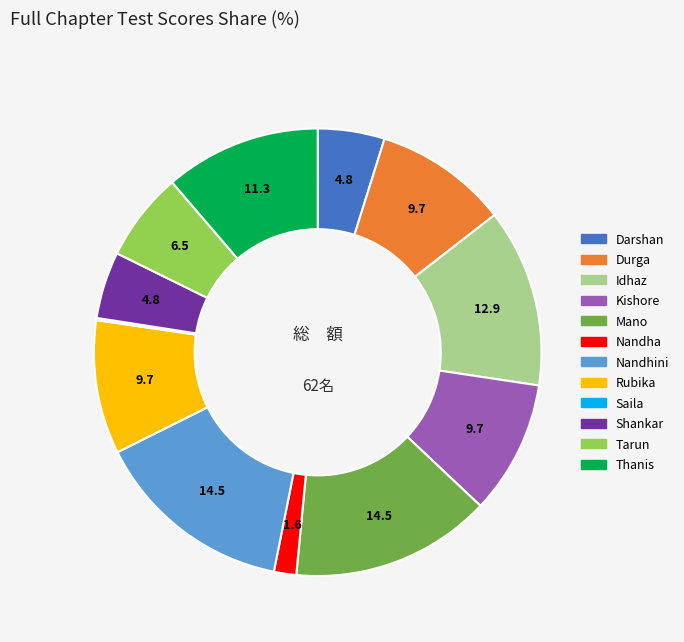

Is it true that Idhaz is 13% of the pie?

True